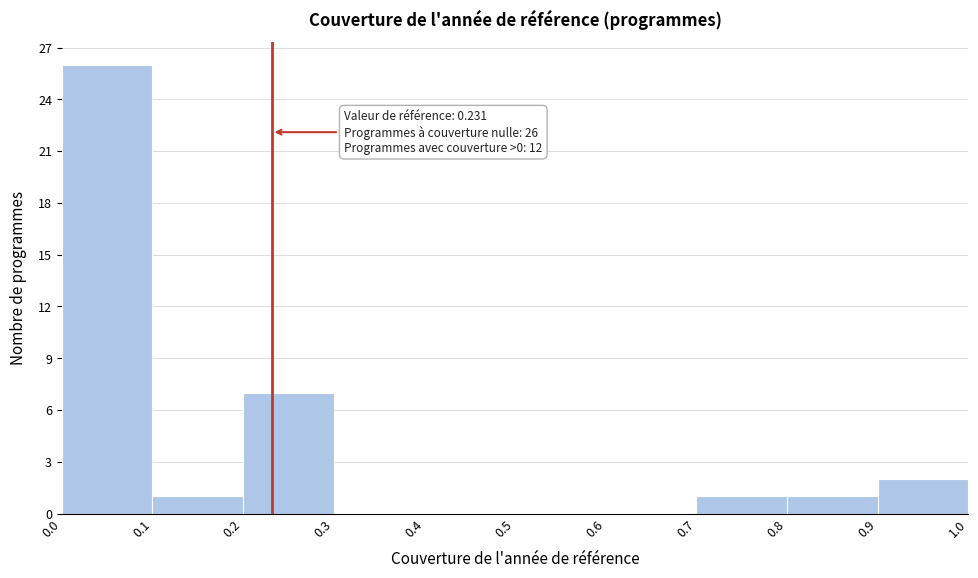

Which range on the x-axis has the tallest bar?

0.0 to 0.1